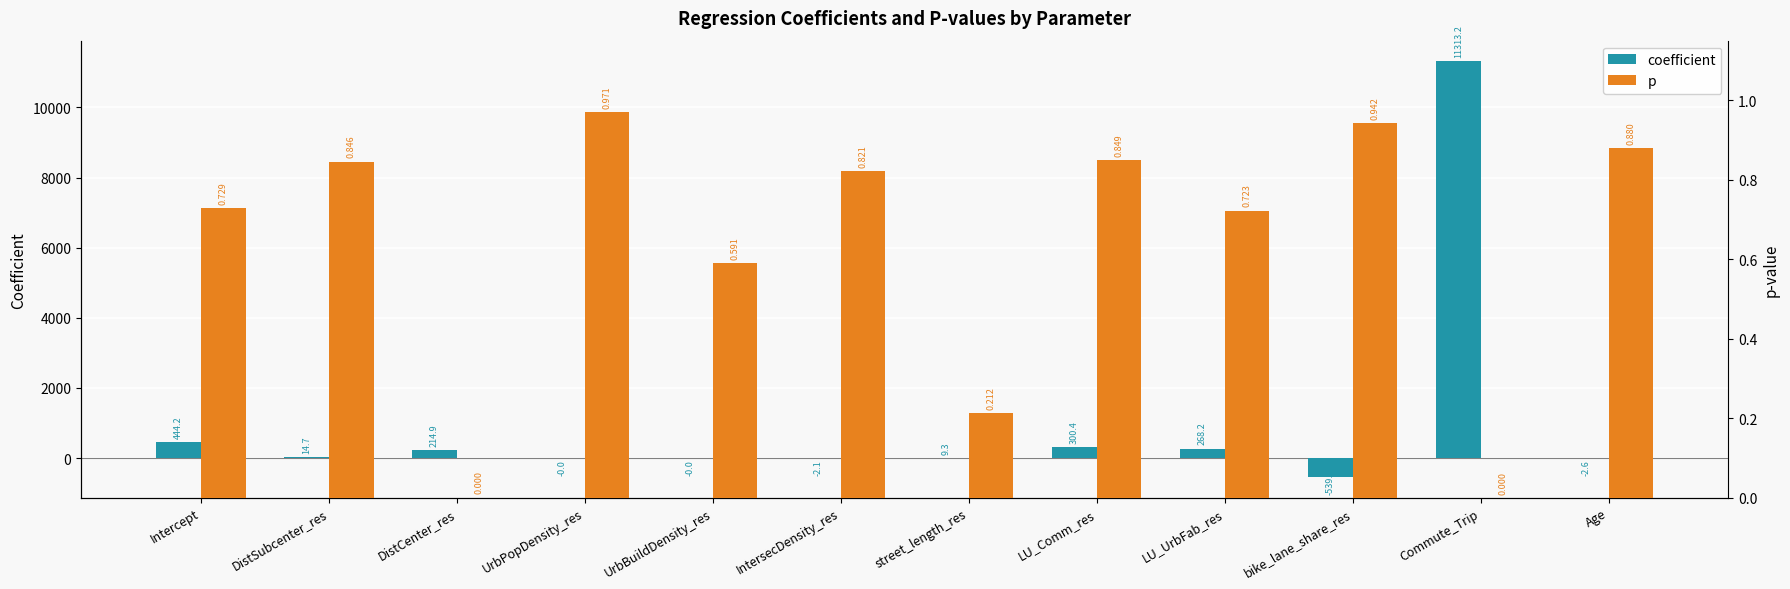

Reading left to right, extract all data points from this chart.

coefficient: Intercept=444.2	DistSubcenter_res=14.7	DistCenter_res=214.9	UrbPopDensity_res=-0.0	UrbBuildDensity_res=-0.0	IntersecDensity_res=-2.1	street_length_res=9.3	LU_Comm_res=300.4	LU_UrbFab_res=268.2	bike_lane_share_res=-539.8	Commute_Trip=11313.2	Age=-2.6
p: Intercept=0.7	DistSubcenter_res=0.8	DistCenter_res=0.0	UrbPopDensity_res=1.0	UrbBuildDensity_res=0.6	IntersecDensity_res=0.8	street_length_res=0.2	LU_Comm_res=0.8	LU_UrbFab_res=0.7	bike_lane_share_res=0.9	Commute_Trip=0.0	Age=0.9